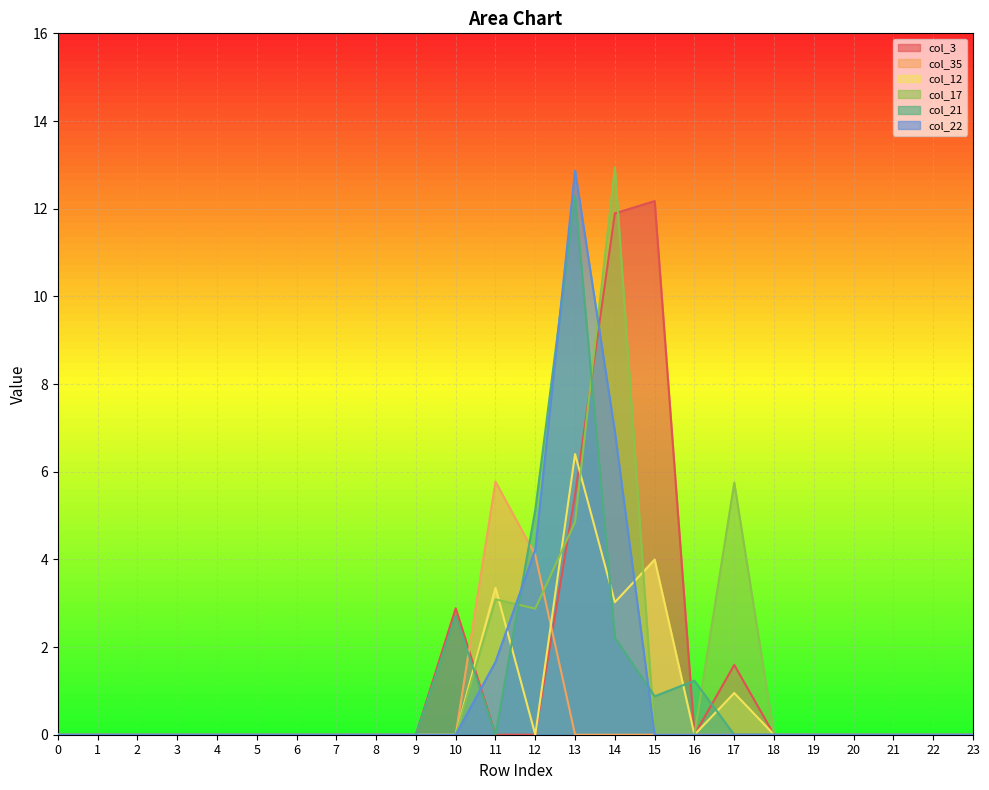

Rank the categories by col_22 value from lowest to highest.

0, 1, 2, 3, 4, 5, 6, 7, 8, 9, 10, 15, 16, 17, 18, 19, 20, 21, 22, 23, 11, 12, 14, 13